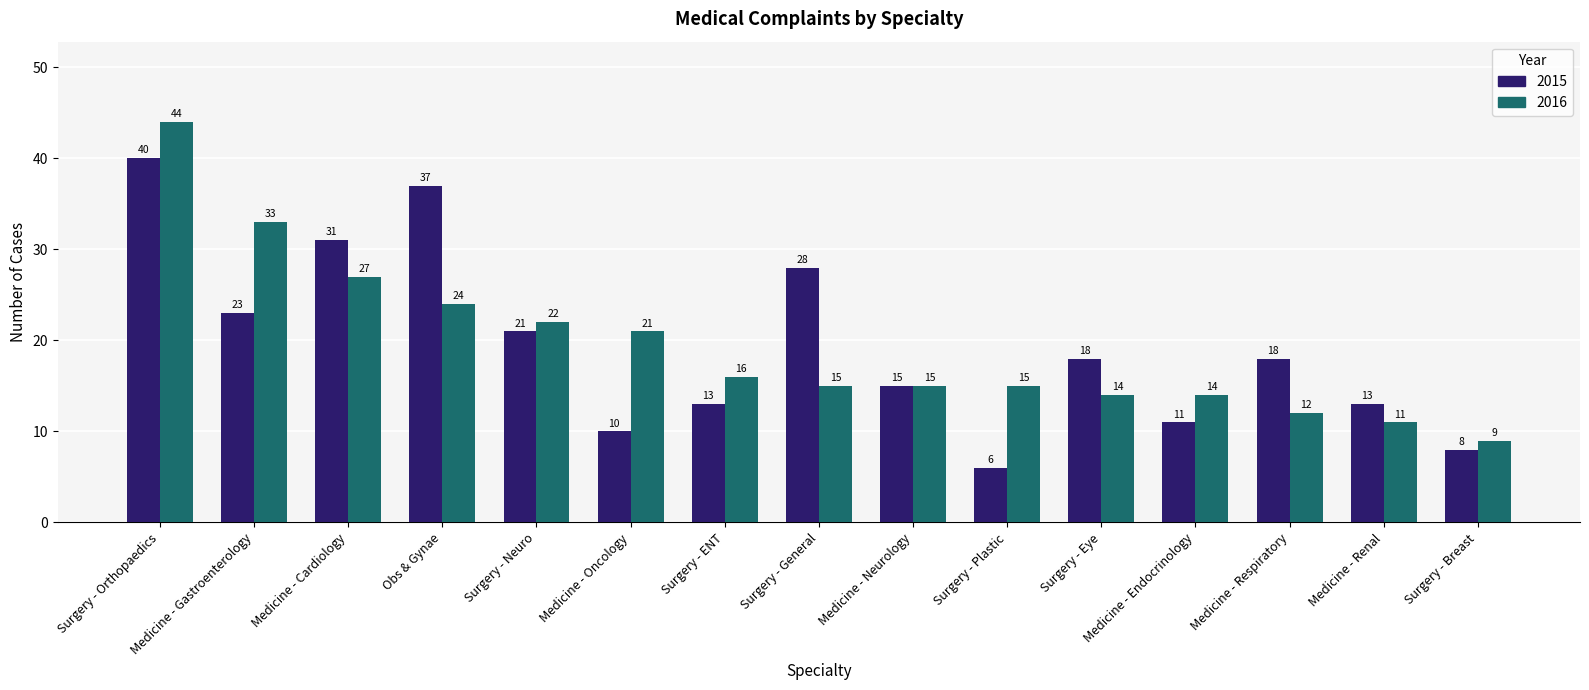

Which label corresponds to the smallest value in the chart?

Surgery - Plastic